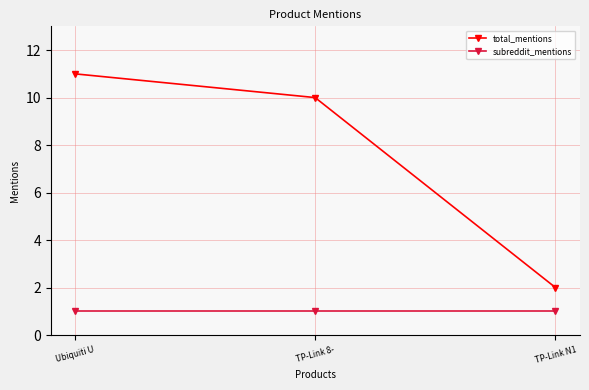

Reading left to right, what are all the values shown in this chart?

total_mentions: 11	10	2
subreddit_mentions: 1	1	1